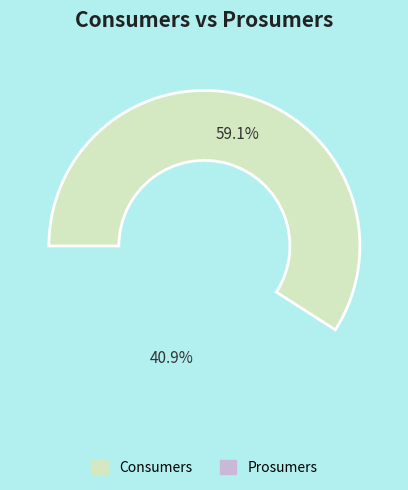

Is it true that Prosumers is 41% of the pie?

True